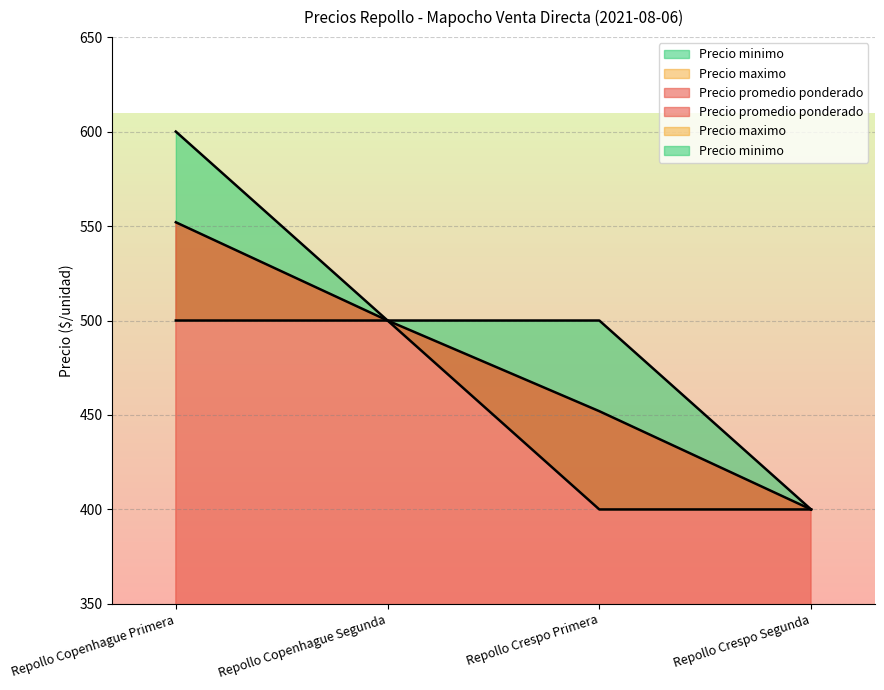

True or false: Precio minimo and Precio promedio ponderado intersect in this chart.

False